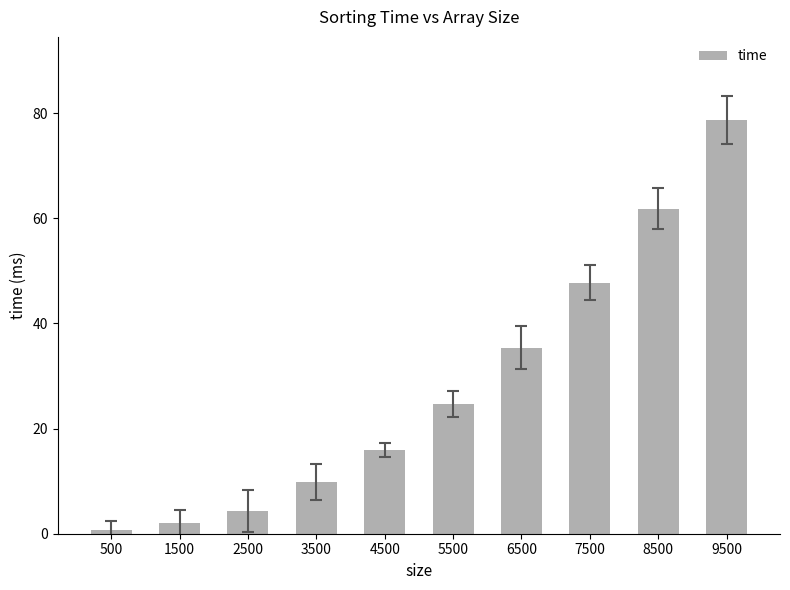

At which label does the data first exceed 24?

5500